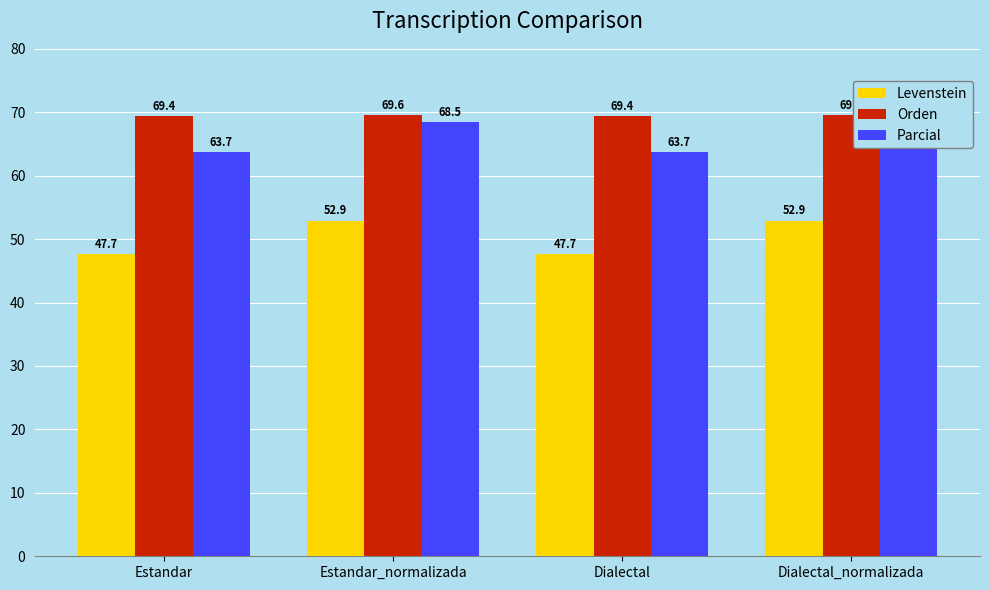

What is the sum of all Orden values?

277.9